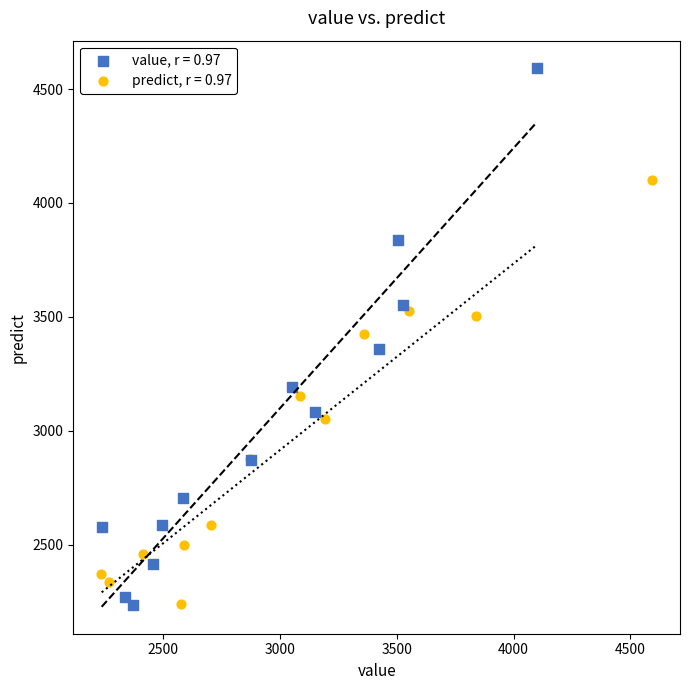

Which series reaches the maximum Y coordinate?

value, r = 0.97